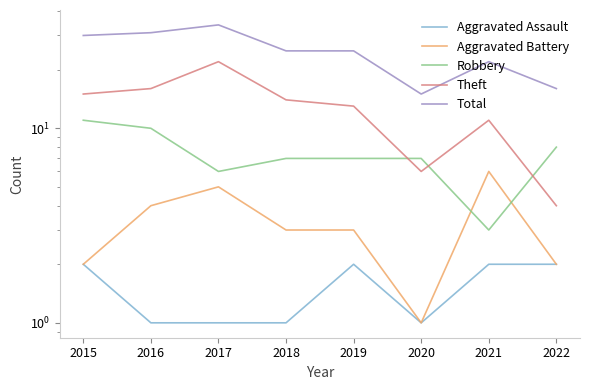

How many data points in Theft are less than 14?

4